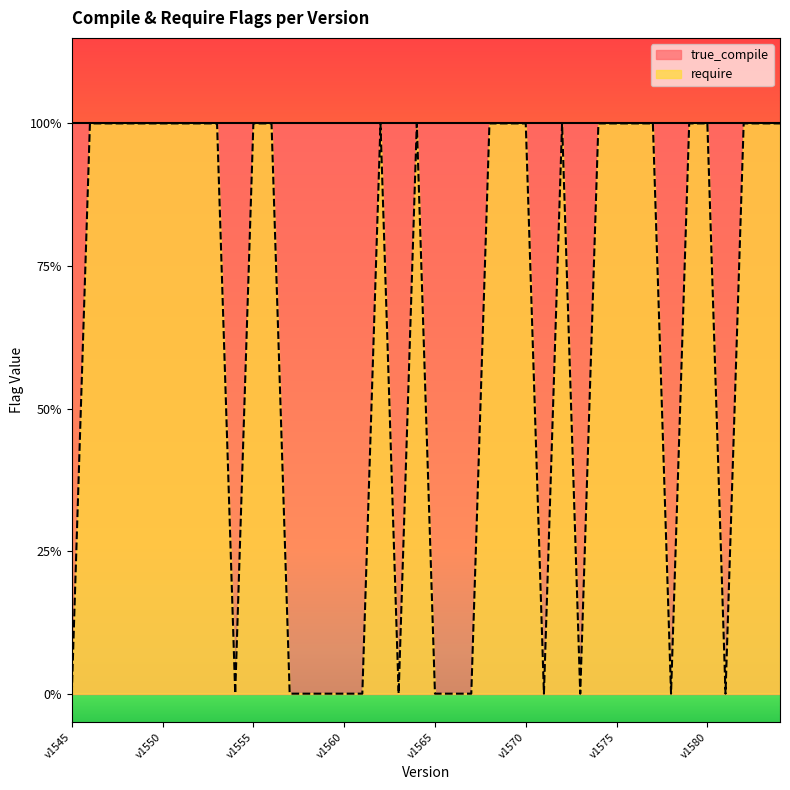

Reading left to right, extract all data points from this chart.

0	1	1	1	1	1	1	1	1	0	1	1	0	0	0	0	0	1	0	1	0	0	0	1	1	1	0	1	0	1	1	1	1	0	1	1	0	1	1	1